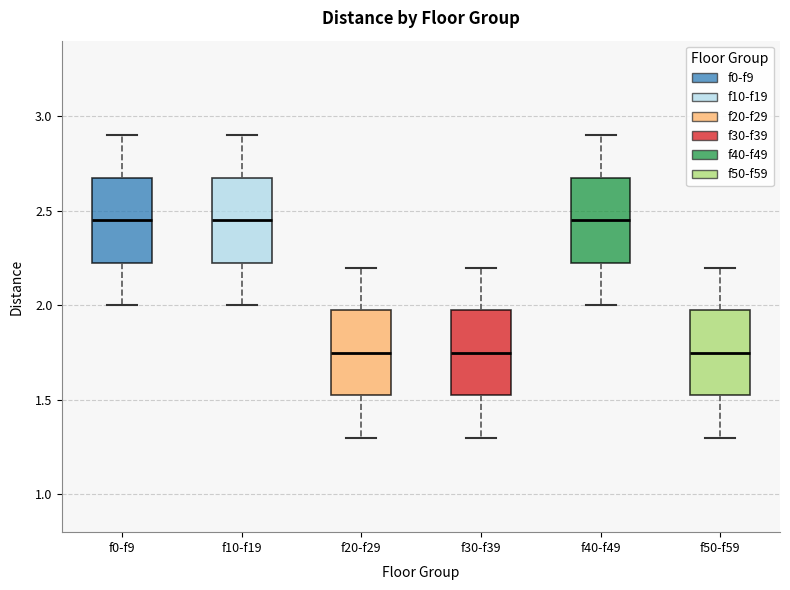

Reading left to right, transcribe this box plot: for each box, give where its median line is, the range the box spans, and where its two whiskers end, as read against the y-axis. The values are not printed on the chart, so give them approximately, as read against the axis.

f0-f9: median 2.45, box 2.25 to 2.70, whiskers 2.00 to 2.90
f10-f19: median 2.45, box 2.25 to 2.70, whiskers 2.00 to 2.90
f20-f29: median 1.75, box 1.55 to 2.00, whiskers 1.30 to 2.20
f30-f39: median 1.75, box 1.55 to 2.00, whiskers 1.30 to 2.20
f40-f49: median 2.45, box 2.25 to 2.70, whiskers 2.00 to 2.90
f50-f59: median 1.75, box 1.55 to 2.00, whiskers 1.30 to 2.20